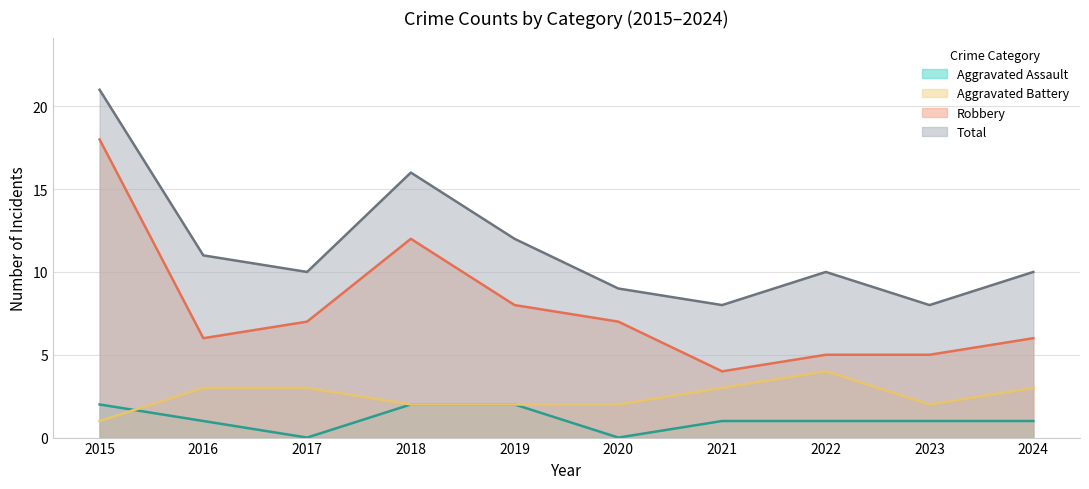

Reading left to right, extract all data points from this chart.

Aggravated Assault: 2	1	0	2	2	0	1	1	1	1
Aggravated Battery: 1	3	3	2	2	2	3	4	2	3
Robbery: 18	6	7	12	8	7	4	5	5	6
Total: 21	11	10	16	12	9	8	10	8	10